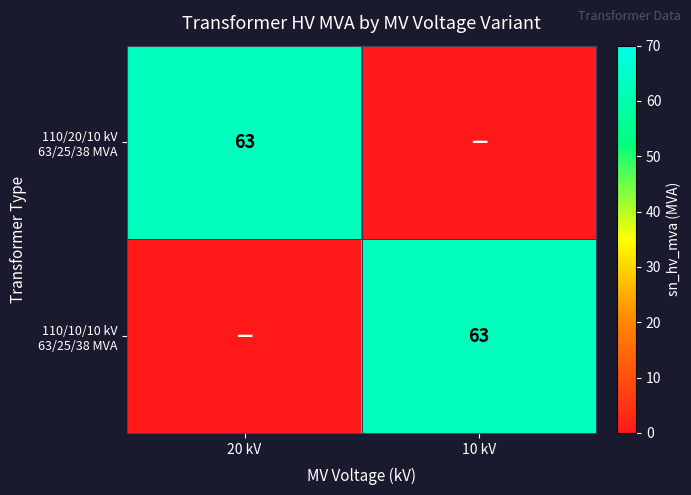

Count the number of categories in the chart.

2